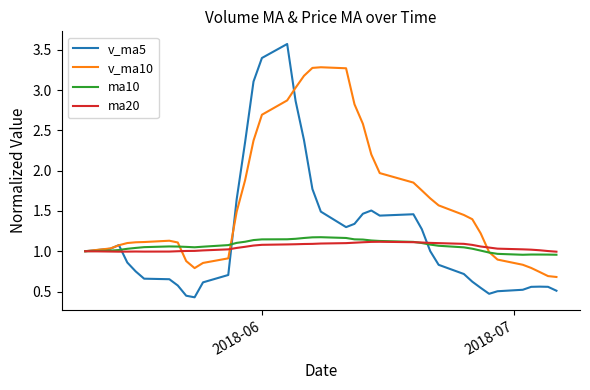

Which series has the largest range (max minus min)?

v_ma5